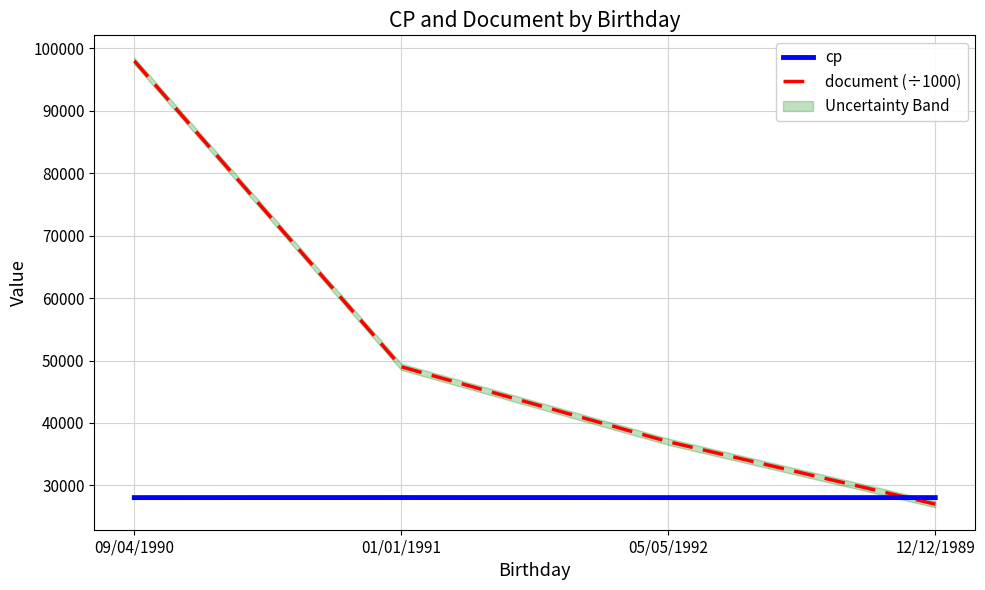

How many data points in document (÷1000) are less than 49001?

2